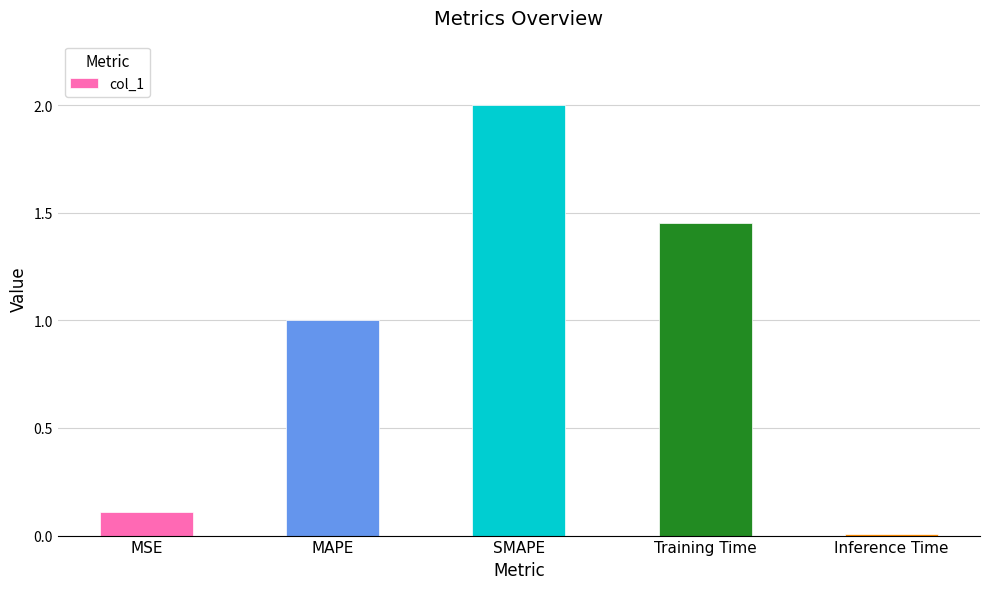

What is the label of the 2nd bar from the left?

MAPE